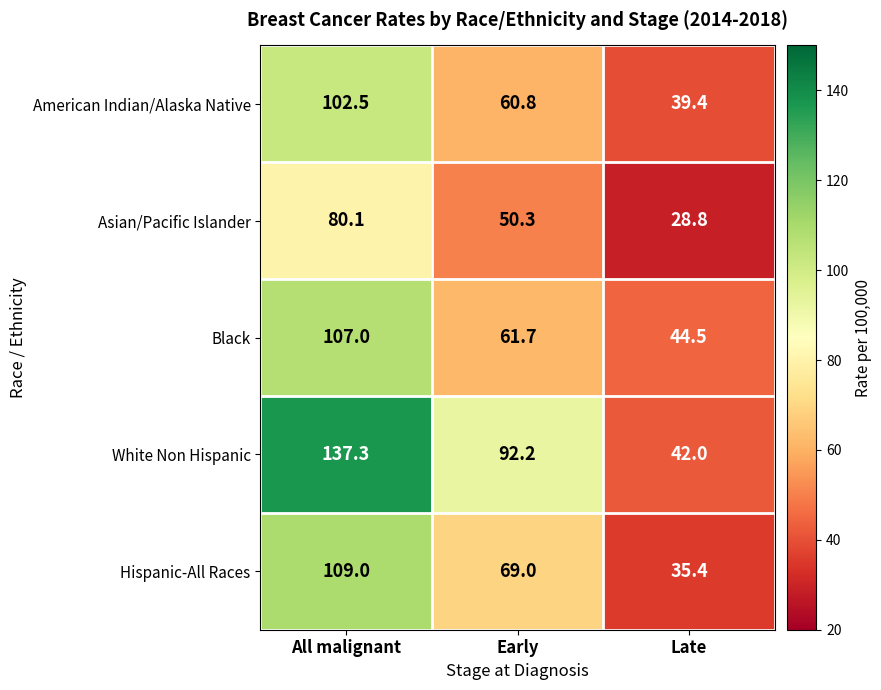

At which category does the chart reach its peak across all series?

All malignant